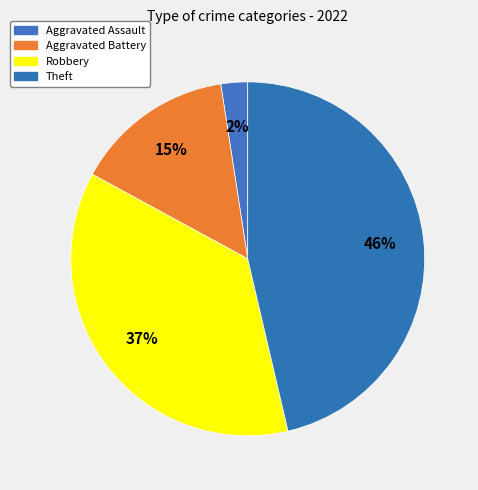

To the nearest percent, what is the difference between the largest and smallest slice percentages?

44%